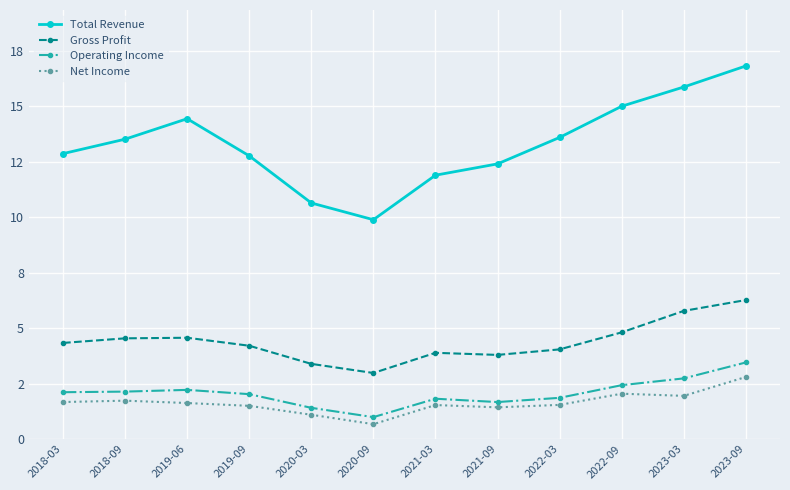

How many lines are shown in the chart?

4